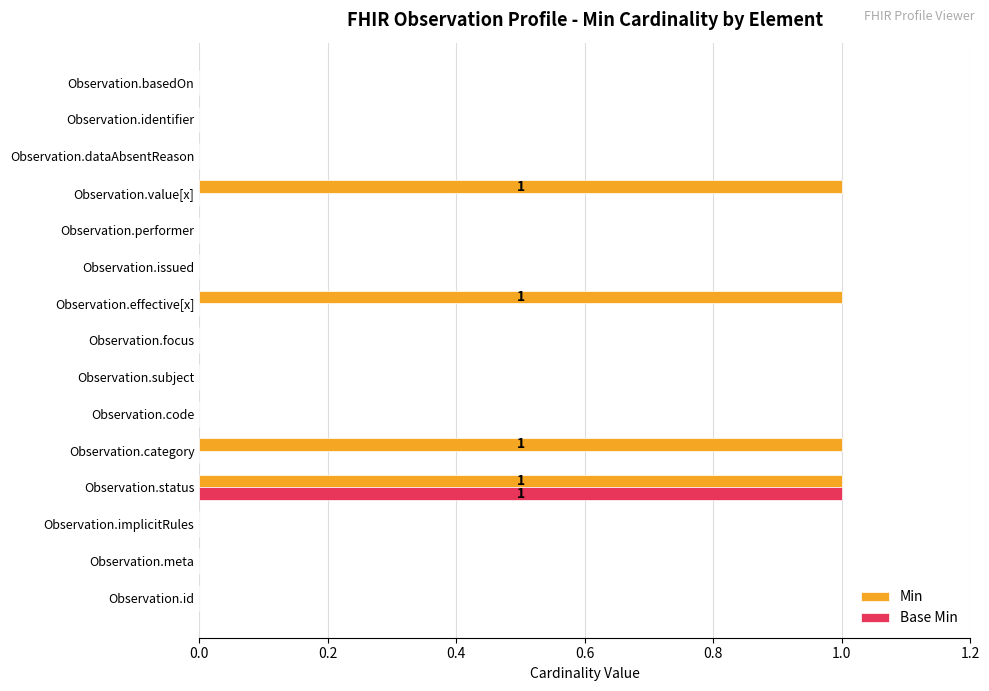

How many distinct data groups are displayed?

2